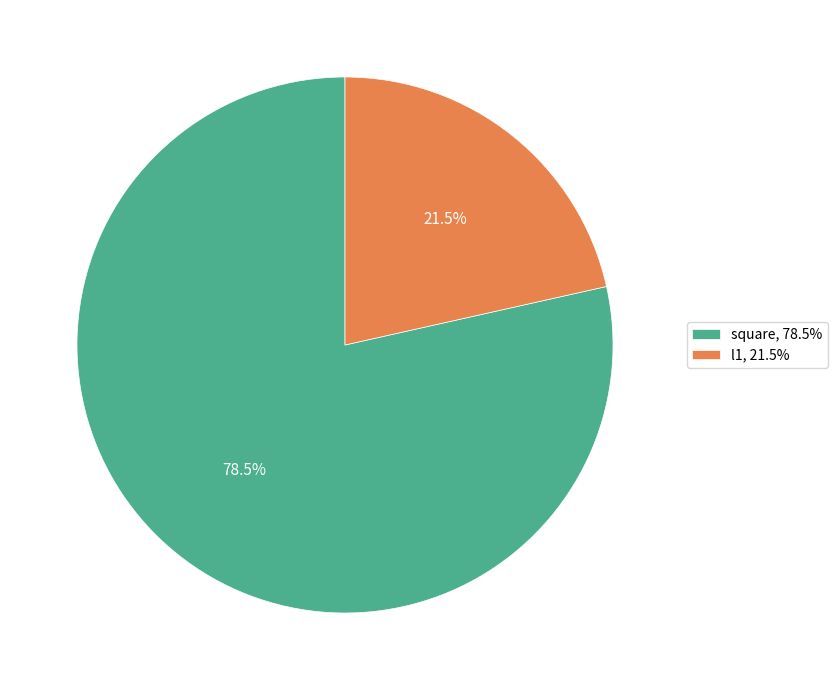

To the nearest percent, what is the difference between the largest and smallest slice percentages?

57%